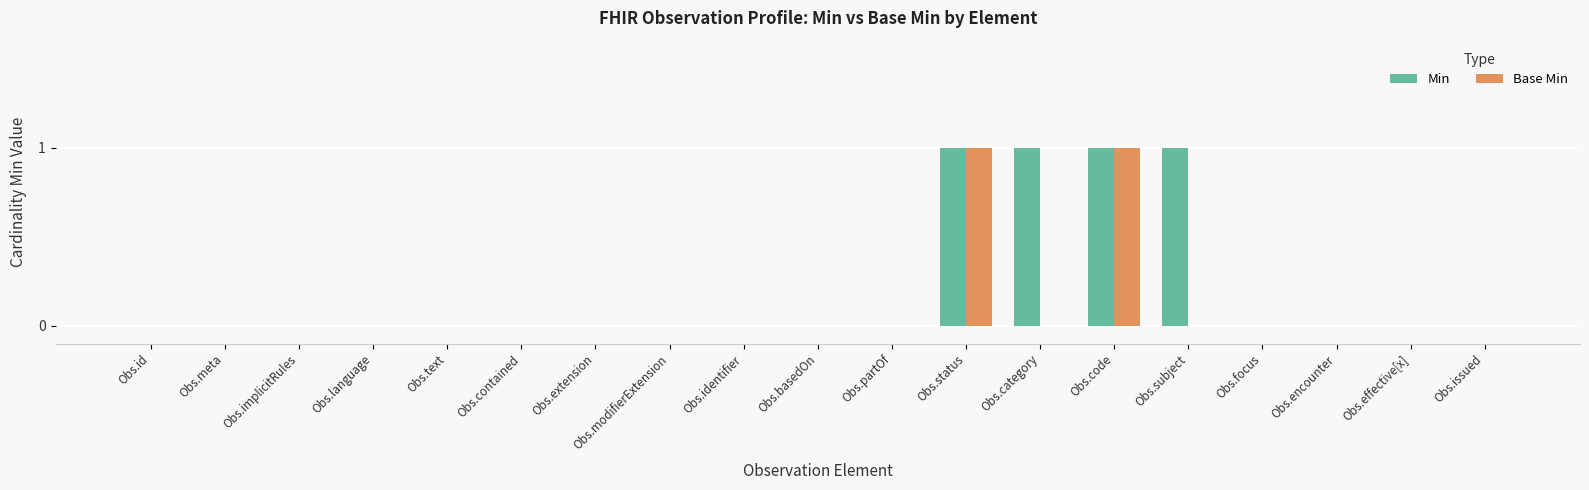

Reading left to right, list all the values displayed in this chart.

Min: 0	0	0	0	0	0	0	0	0	0	0	1	1	1	1	0	0	0	0
Base Min: 0	0	0	0	0	0	0	0	0	0	0	1	0	1	0	0	0	0	0